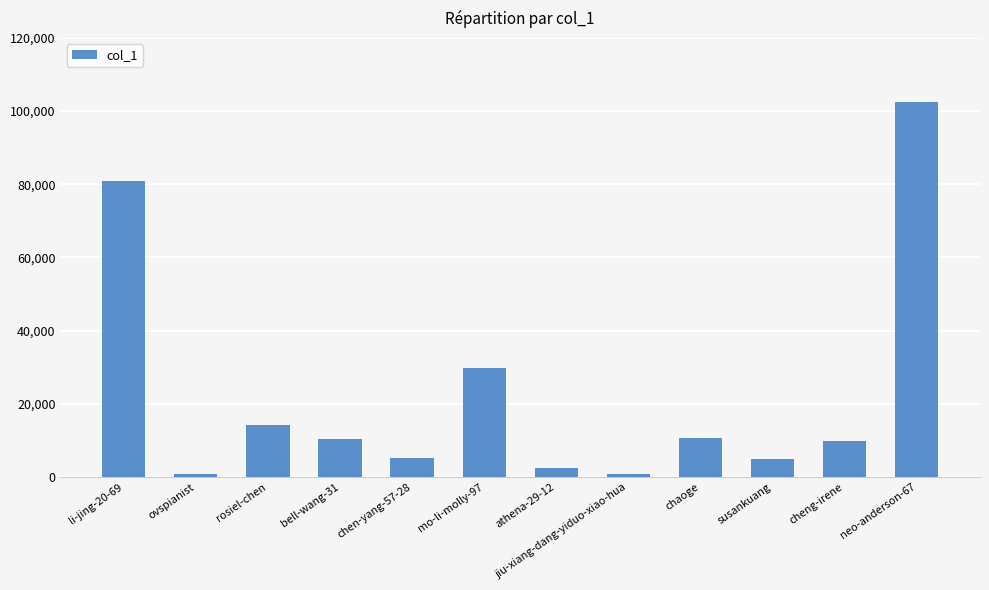

Which label corresponds to the largest value in the chart?

neo-anderson-67